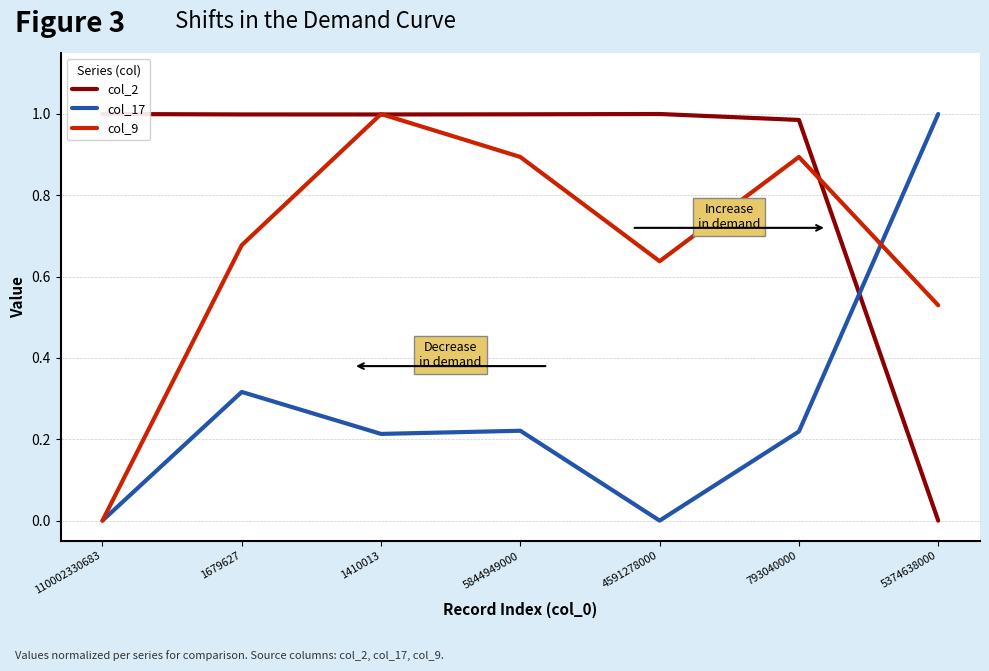

What is the total value across all series at 5844949000?

2.1